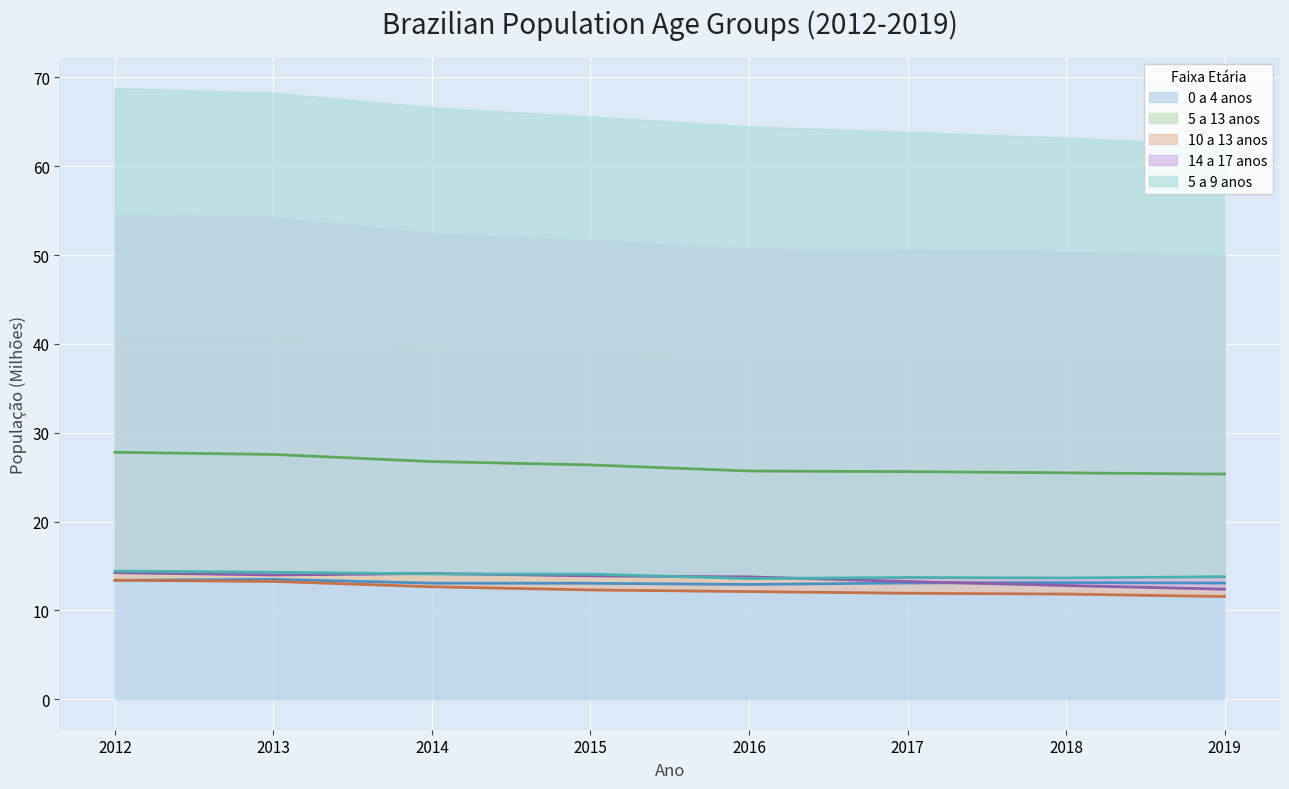

Which series has the widest spread of values?

5 a 13 anos